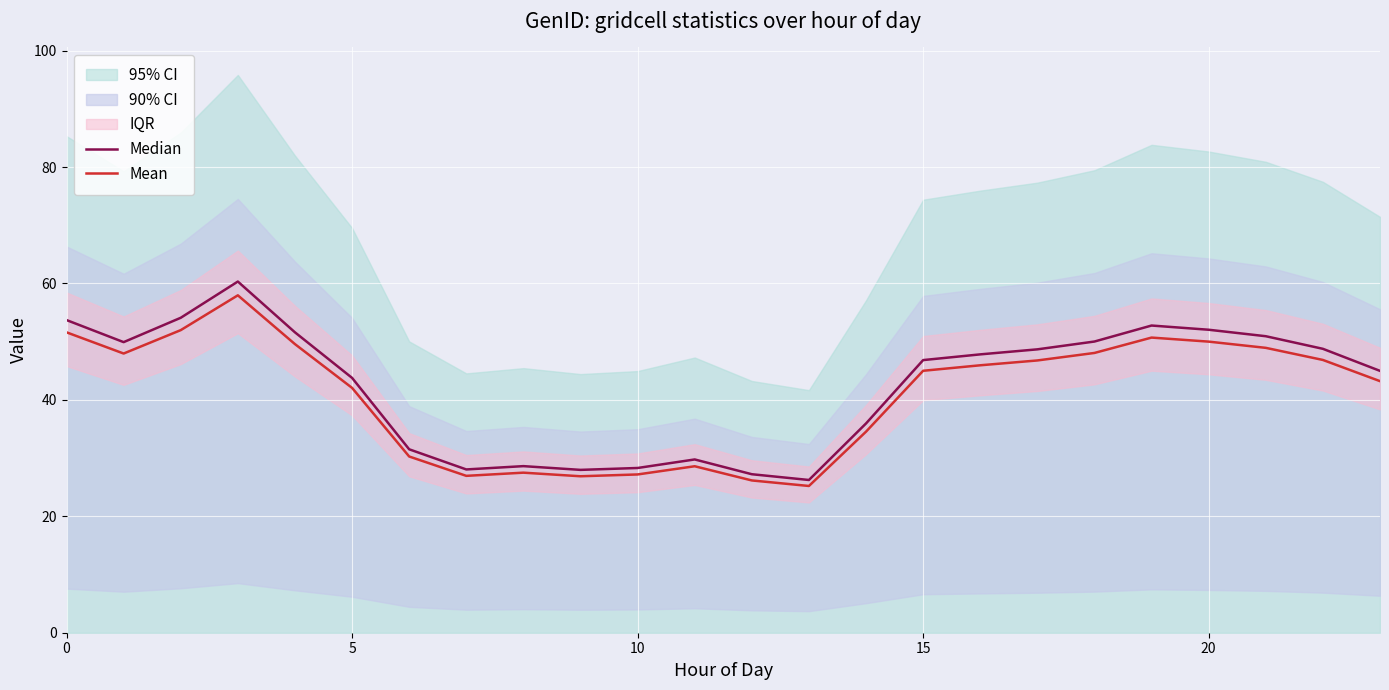

Is it true that Mean equals 50.0 at 20?

True